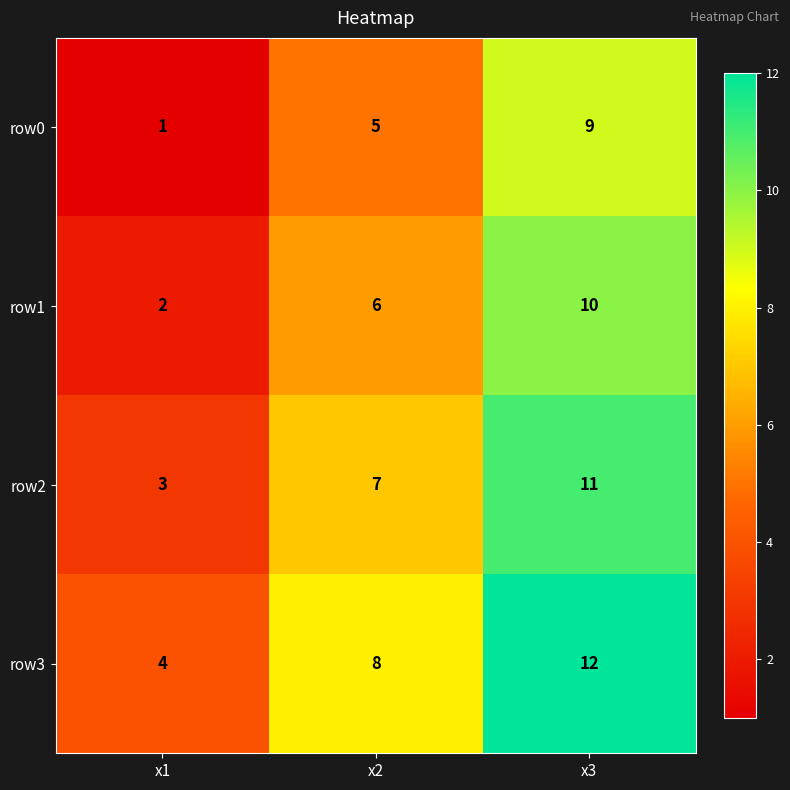

At which category is the sum across all series the highest?

x3